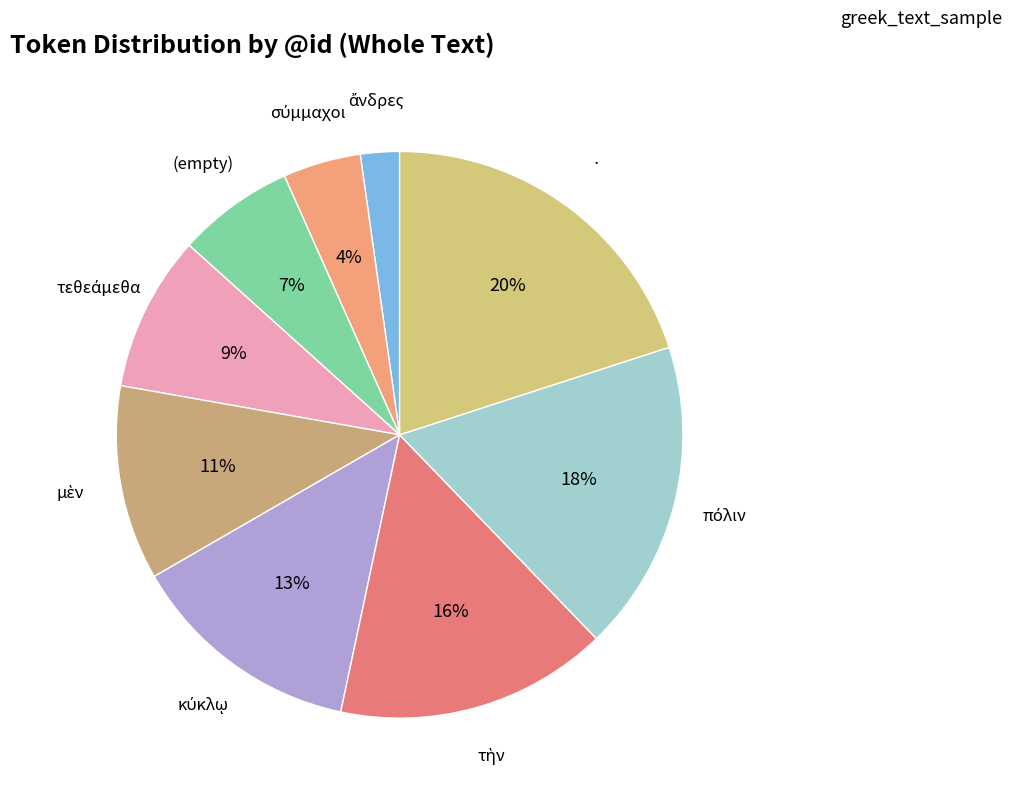

What percentage is the · slice, to the nearest percent?

20%